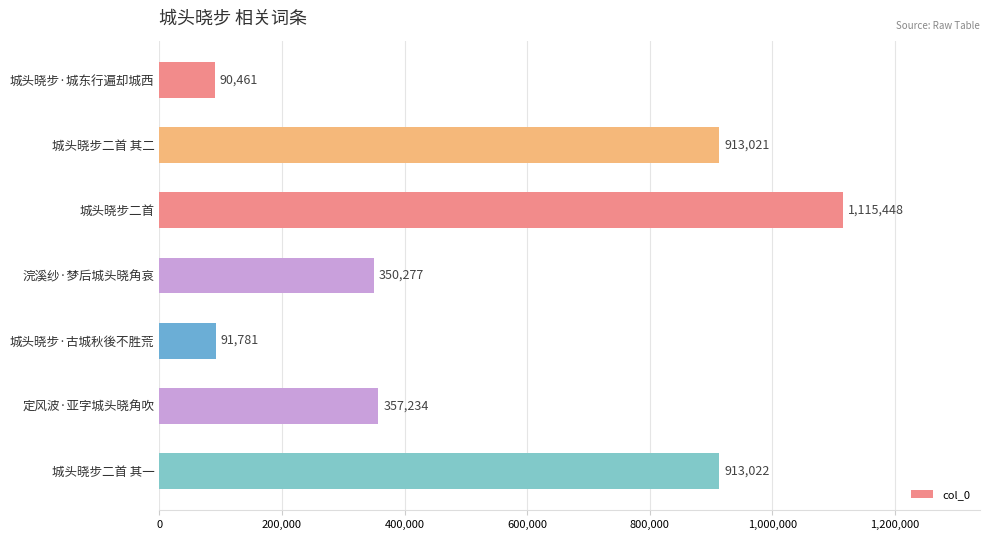

The value at 城头晓步·城东行遍却城西 is 90461. True or false?

True